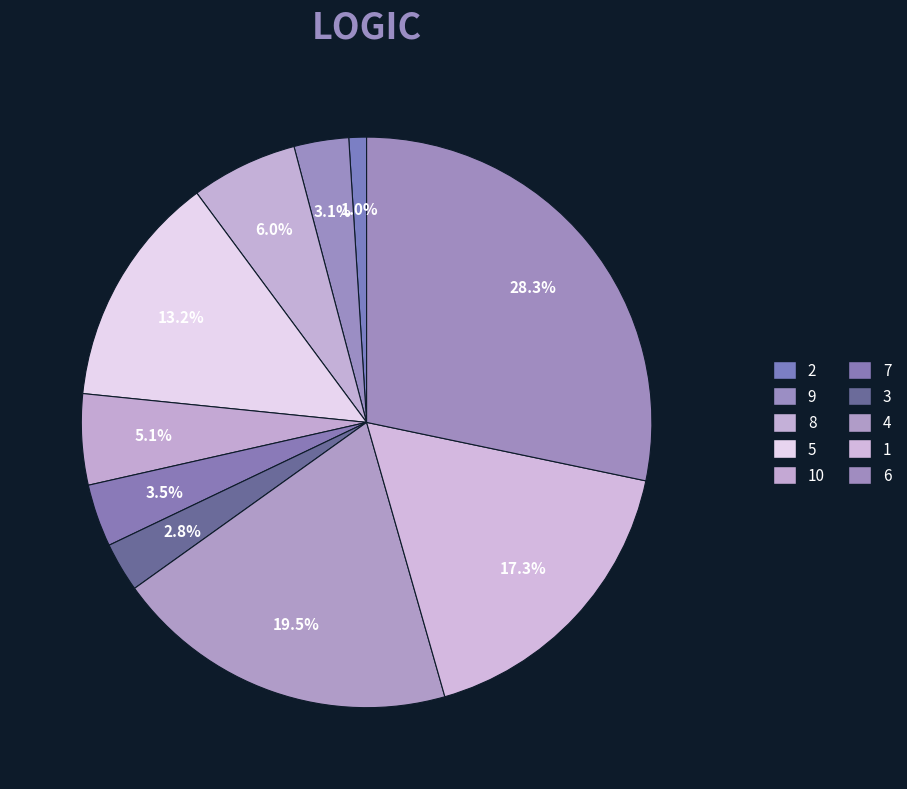

To the nearest percent, what is the average slice percentage?

10%